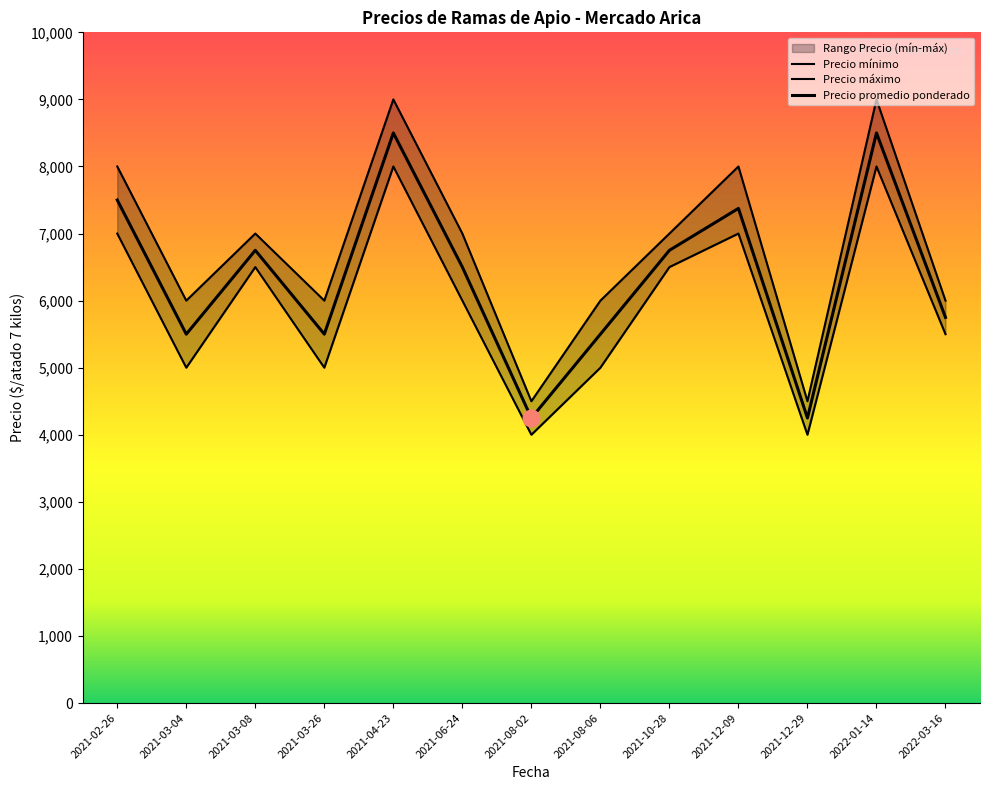

What is the average value of the Precio mínimo series?

5962